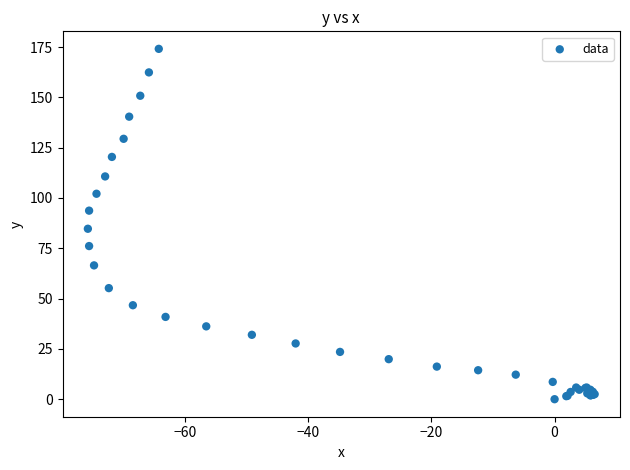

What Y value in the scatter plot is closest to 87?

84.7